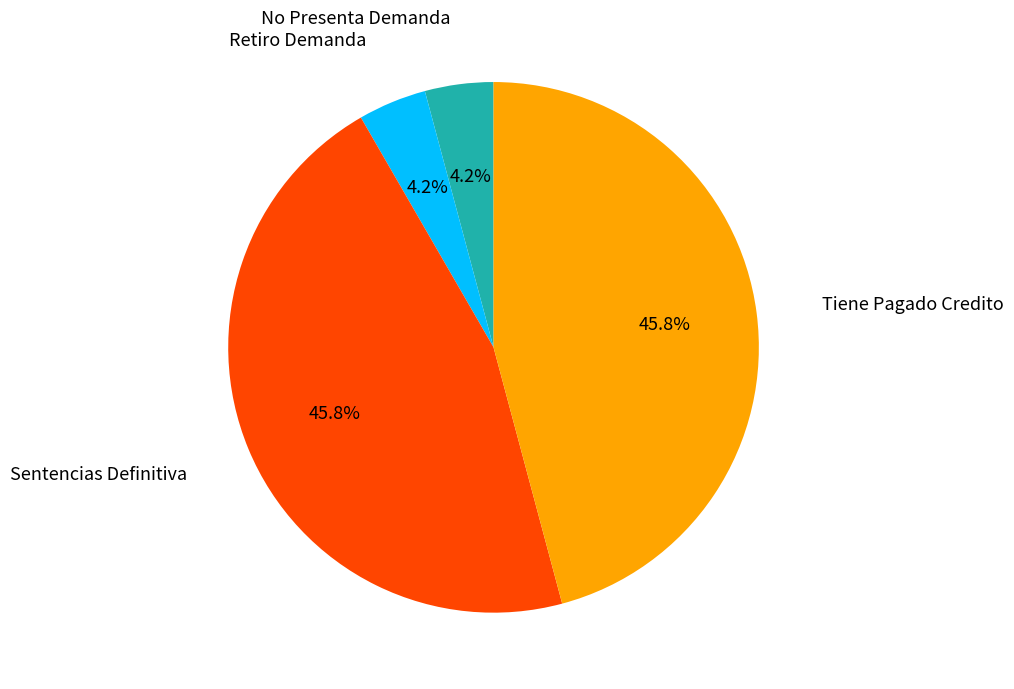

Is there a majority slice in this chart?

No